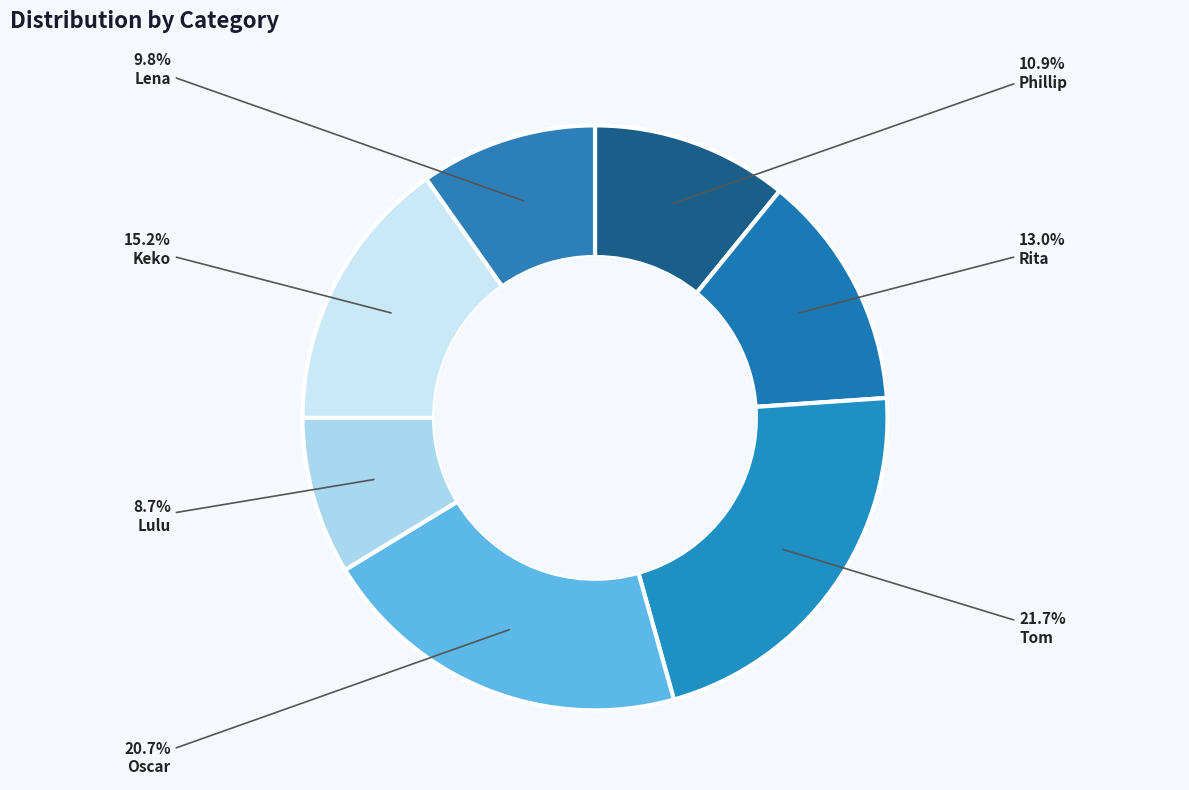

How many segments does this pie chart have?

7